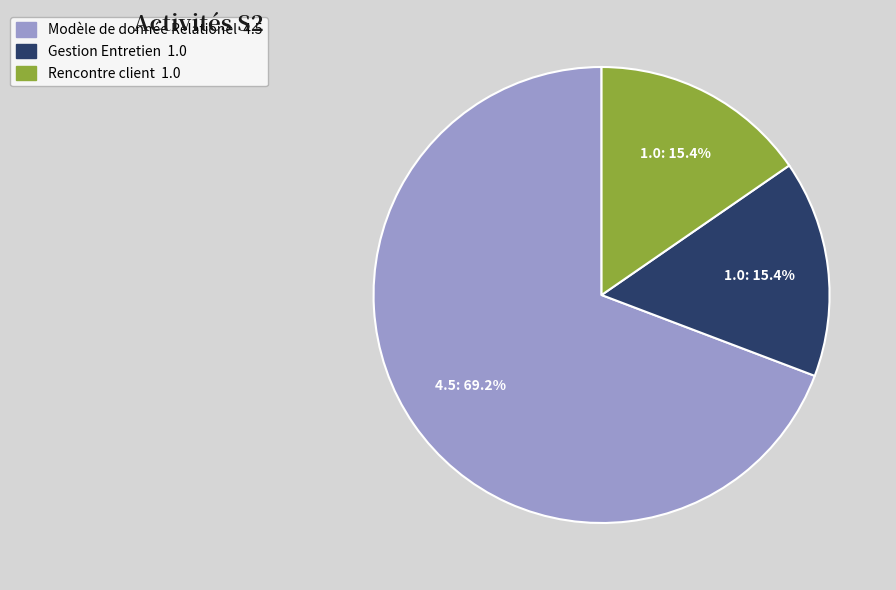

Is it true that Gestion Entretien is 15% of the pie?

True